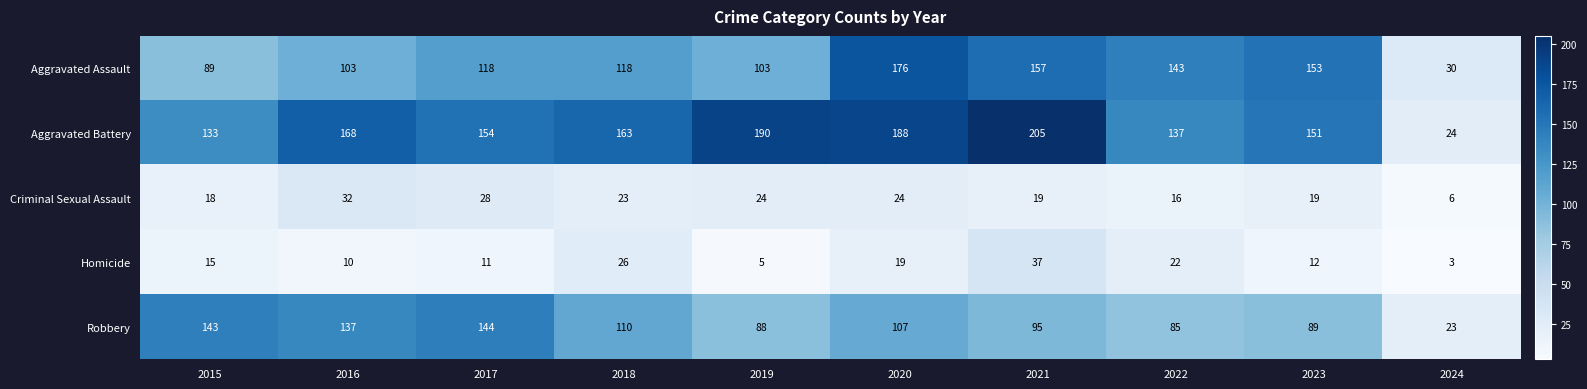

Which series has the largest total across all categories?

Aggravated Battery